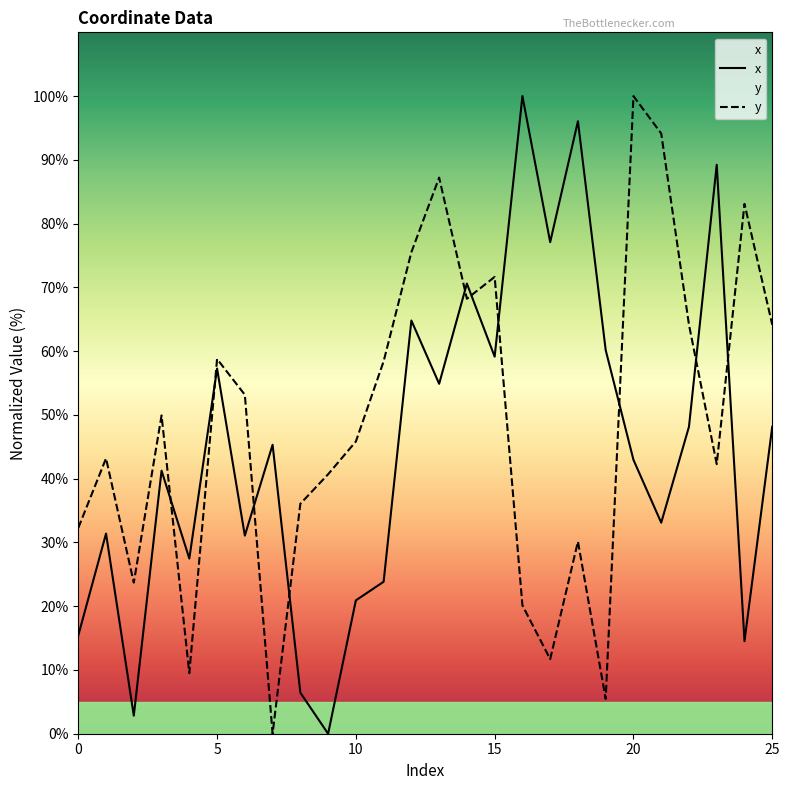

The value of y at 21 is 94.1. True or false?

True